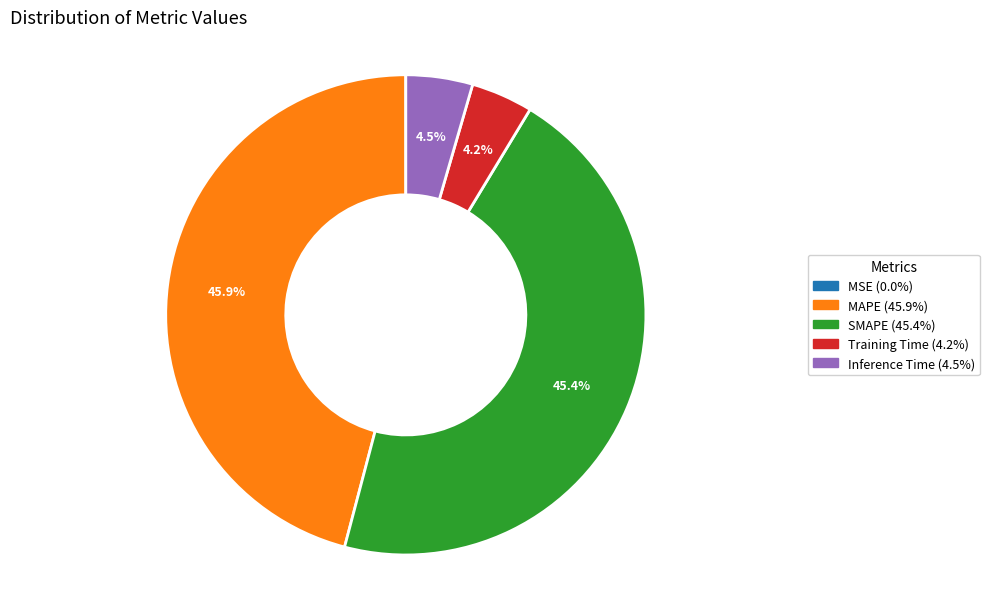

To the nearest percent, what is the difference between the largest and smallest slice percentages?

46%